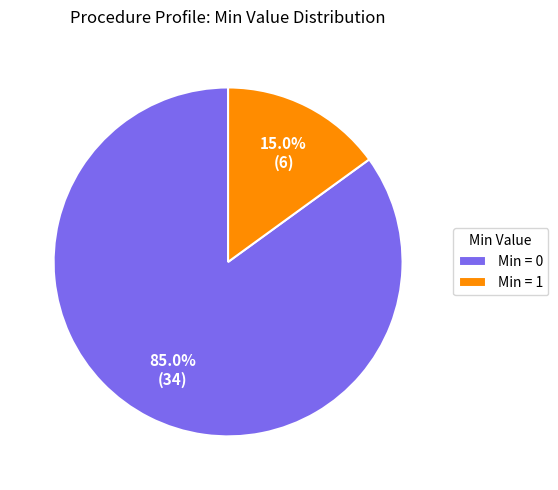

To the nearest percent, what is the average slice percentage?

50%